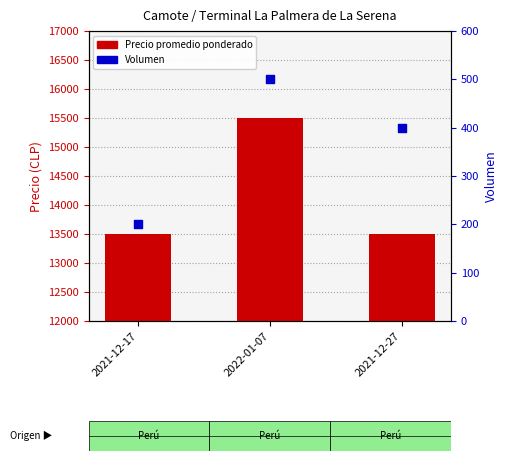

Which series reaches the minimum Y coordinate?

Volumen